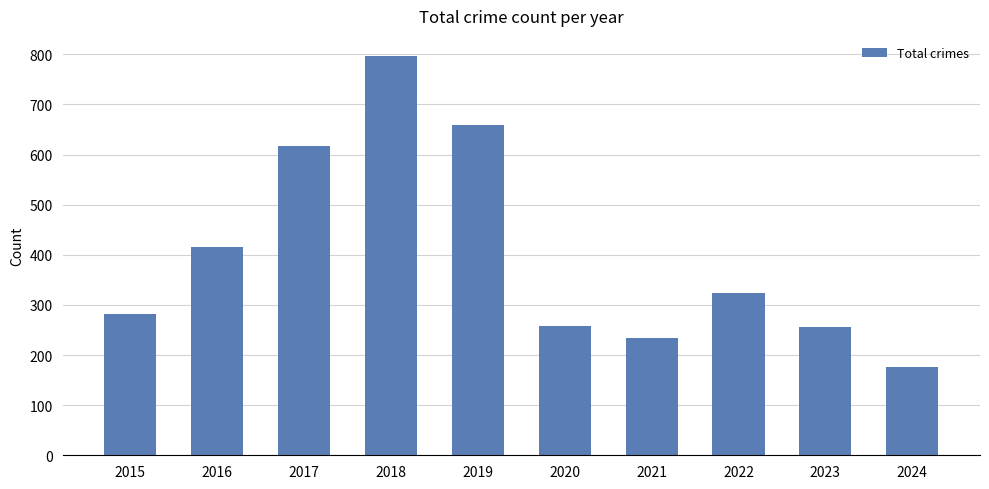

Where is the data nearest to the value 487?

2016